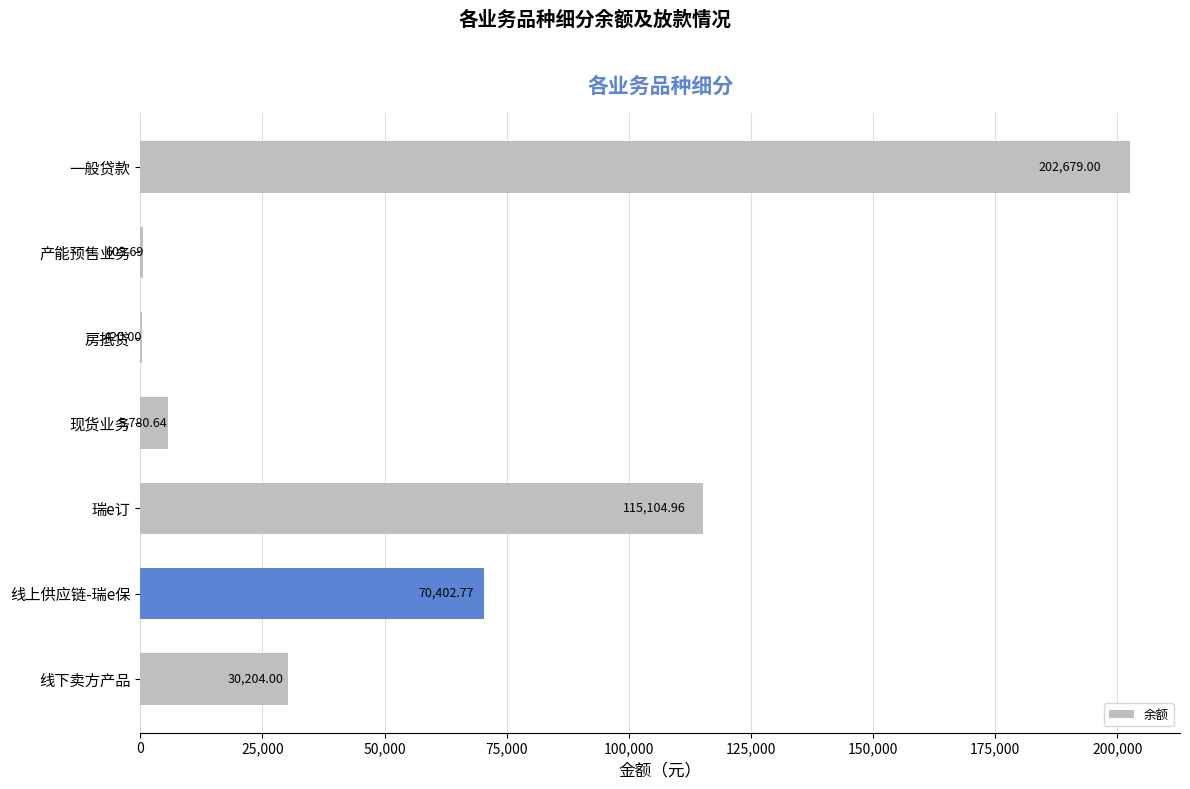

What is the sum of the values at 产能预售业务 and 一般贷款?

203282.7